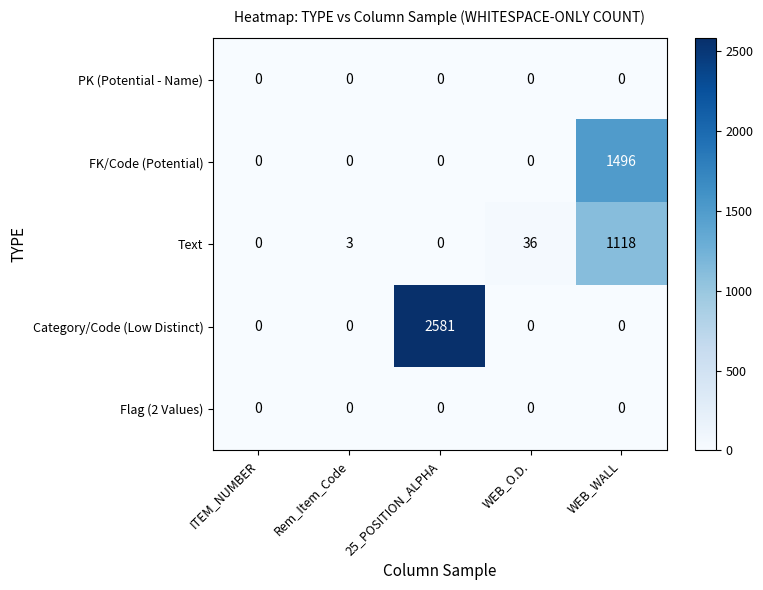

Reading right to left, list all the values displayed in this chart.

PK (Potential - Name): WEB_WALL=0	WEB_O.D.=0	25_POSITION_ALPHA=0	Rem_Item_Code=0	ITEM_NUMBER=0
FK/Code (Potential): WEB_WALL=1496	WEB_O.D.=0	25_POSITION_ALPHA=0	Rem_Item_Code=0	ITEM_NUMBER=0
Text: WEB_WALL=1118	WEB_O.D.=36	25_POSITION_ALPHA=0	Rem_Item_Code=3	ITEM_NUMBER=0
Category/Code (Low Distinct): WEB_WALL=0	WEB_O.D.=0	25_POSITION_ALPHA=2581	Rem_Item_Code=0	ITEM_NUMBER=0
Flag (2 Values): WEB_WALL=0	WEB_O.D.=0	25_POSITION_ALPHA=0	Rem_Item_Code=0	ITEM_NUMBER=0